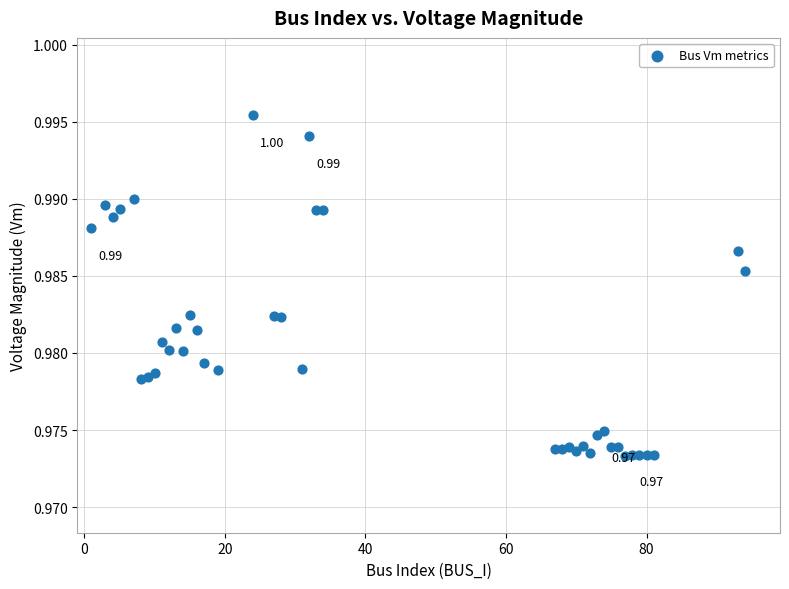

What is the range of X values (max minus min)?

93.0